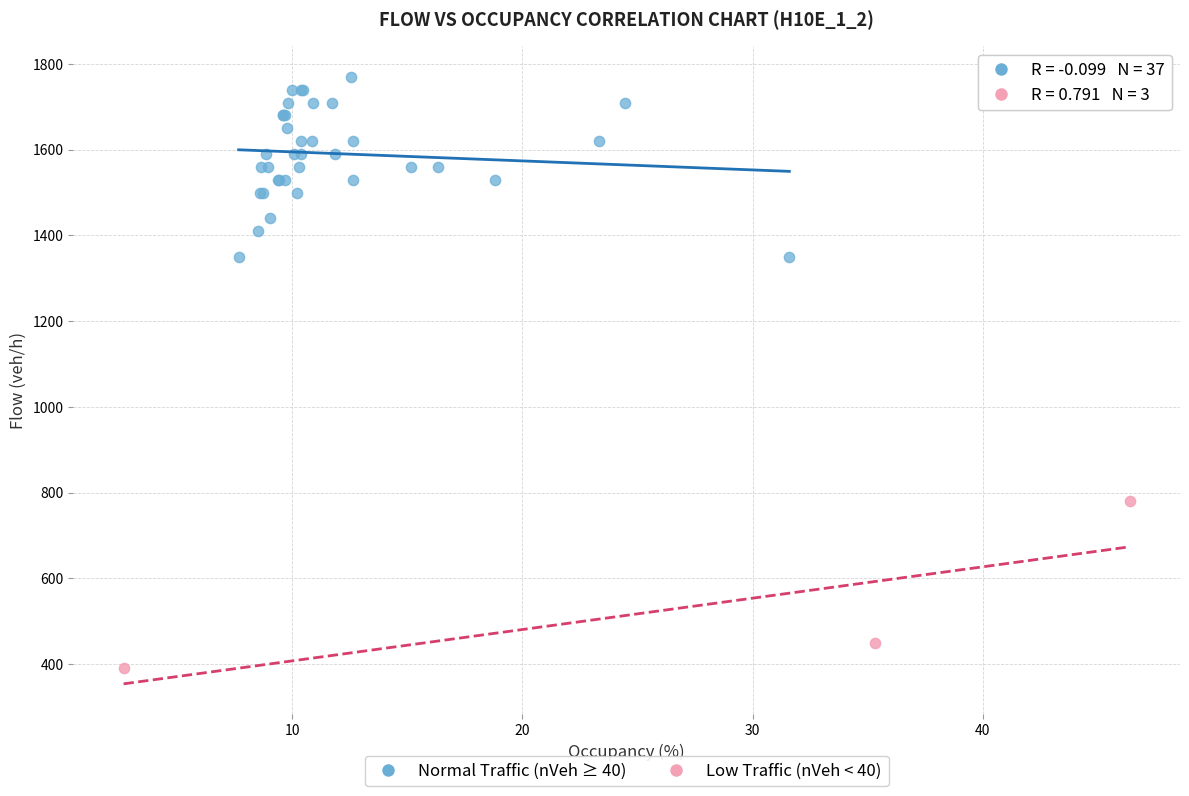

Which series contains the lowest Y value?

Low Traffic (nVeh < 40)